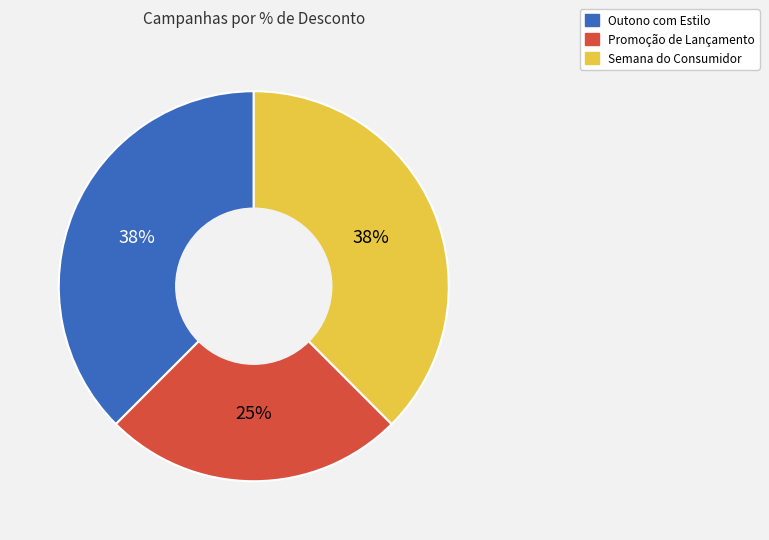

To the nearest percent, what is the combined percentage of Outono com Estilo and Semana do Consumidor?

75%